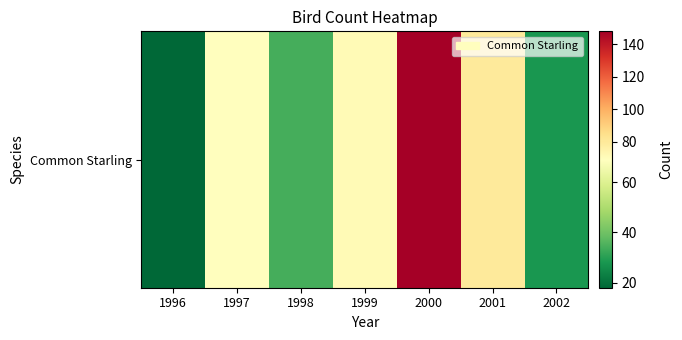

Which has a higher value, 1998 or 2002?

1998